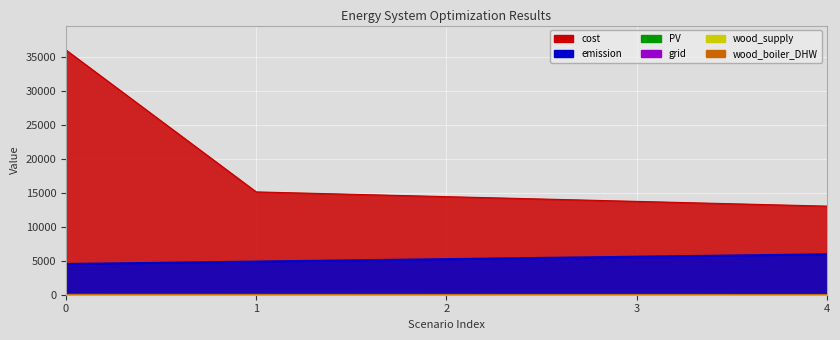

What is the spread (max minus min) of values at 2?

14419.7